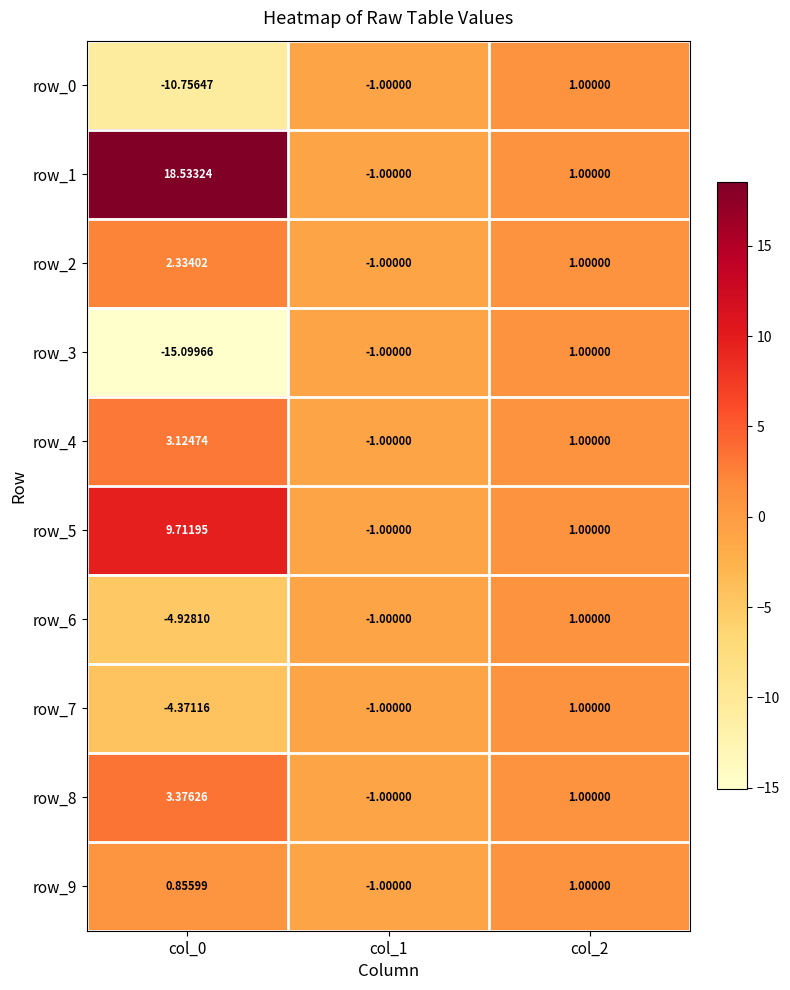

Is the value of row_8 at col_2 greater than the value of row_7 at col_0?

Yes